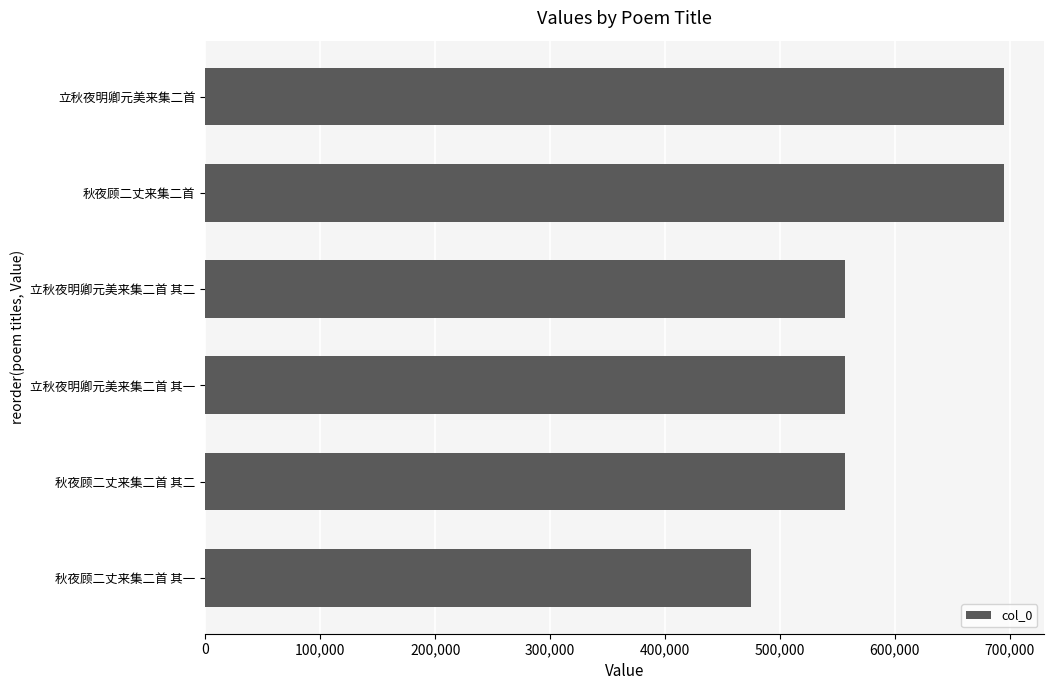

What is the sum of all values?

3535163